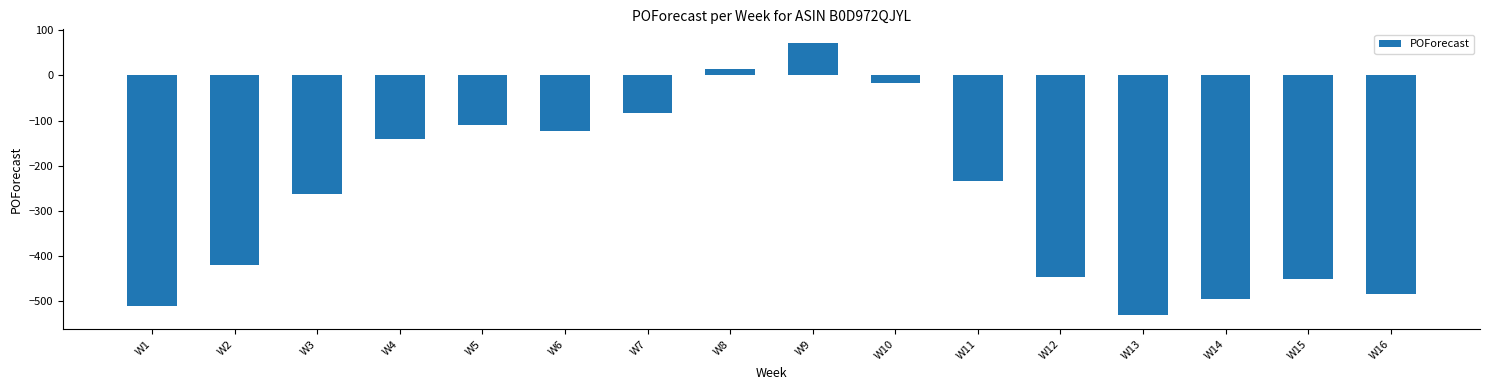

What is the value of the 12th bar from the left?

-447